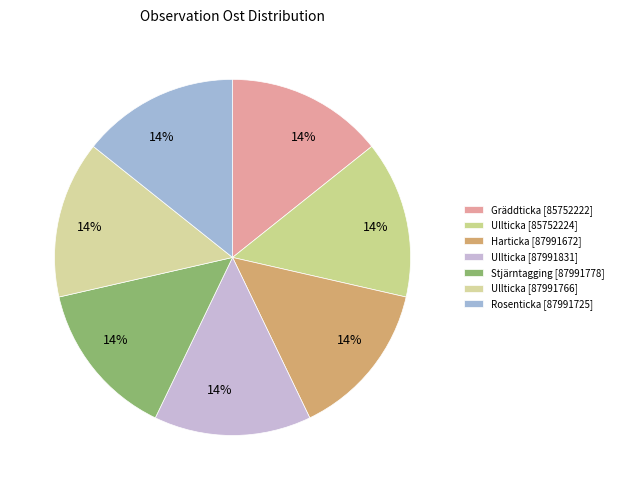

The Ullticka [87991831] slice represents 14% of the pie. True or false?

True